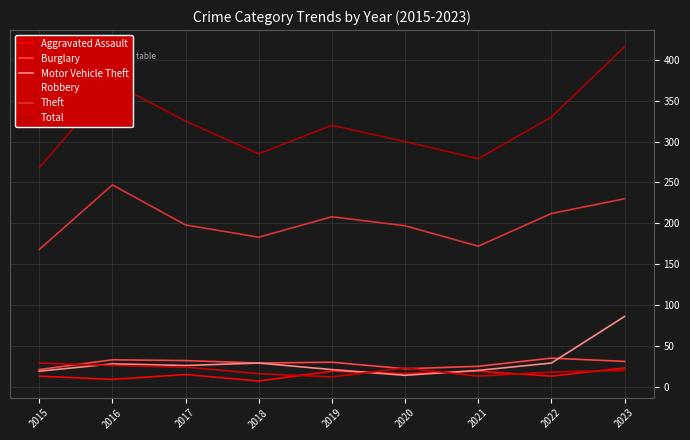

How many lines are shown in the chart?

6